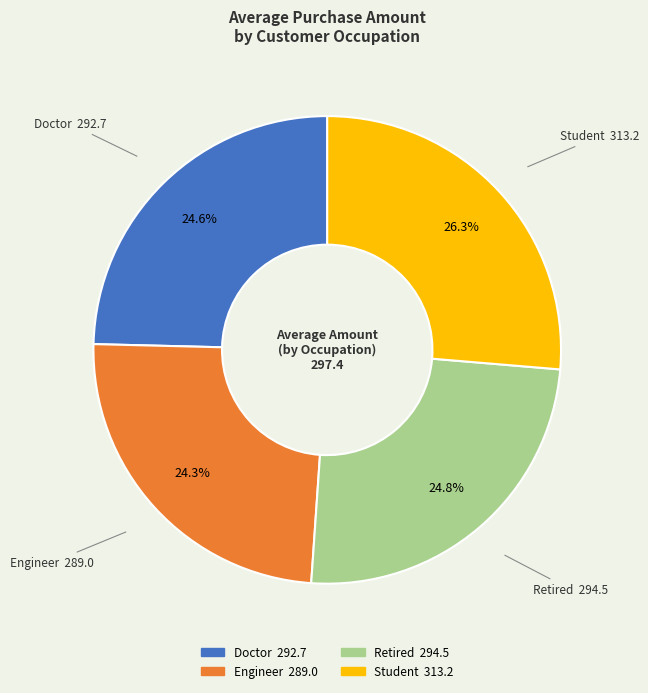

Approximately how many times larger is the value at Engineer compared to Retired?

1.0